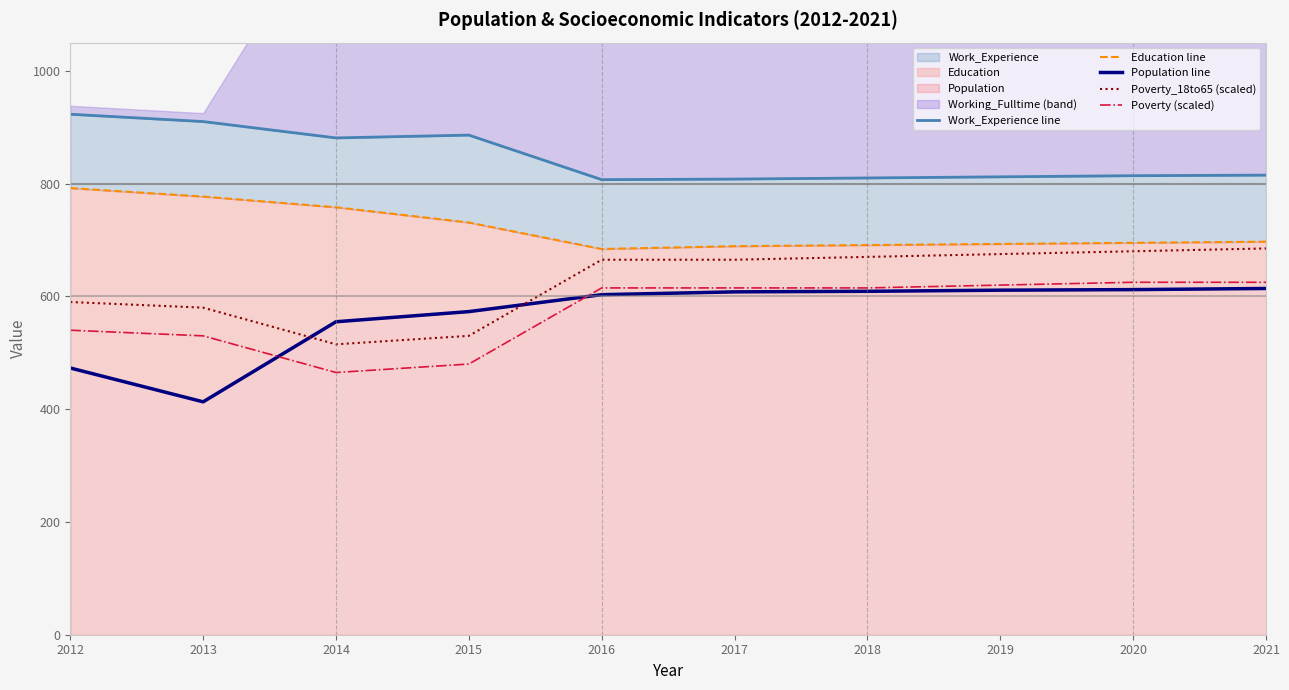

True or false: Education line has a value of 925 at 2020.

False